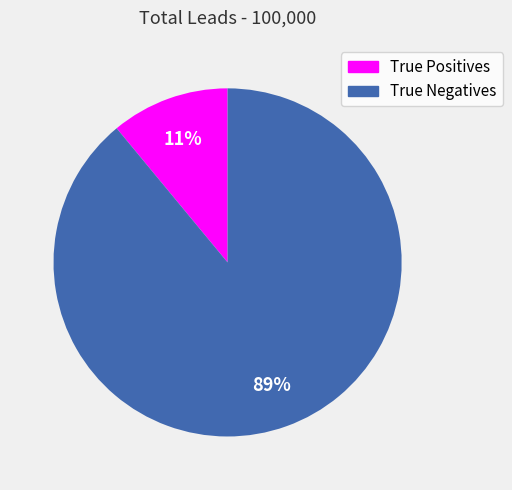

To the nearest percent, what is the difference between the largest and smallest slice percentages?

78%